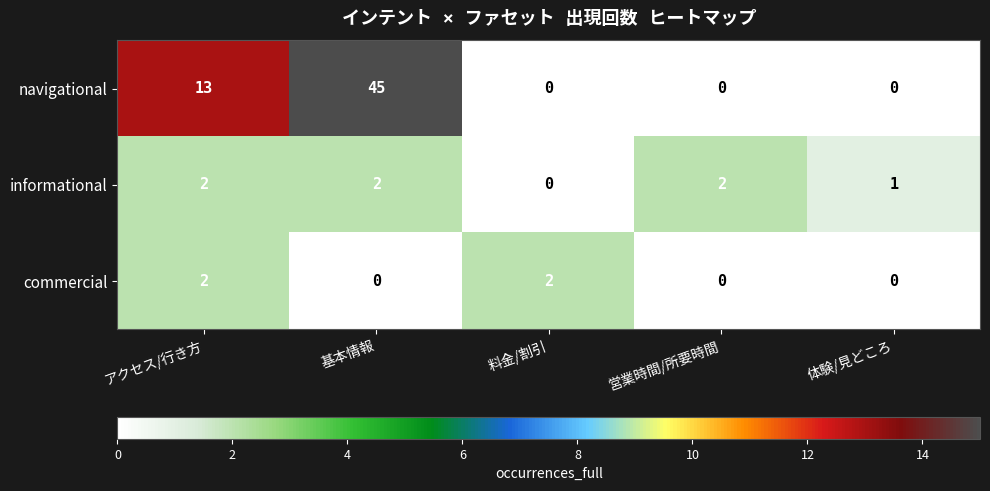

True or false: commercial has a value of 1 at 体験/見どころ.

False